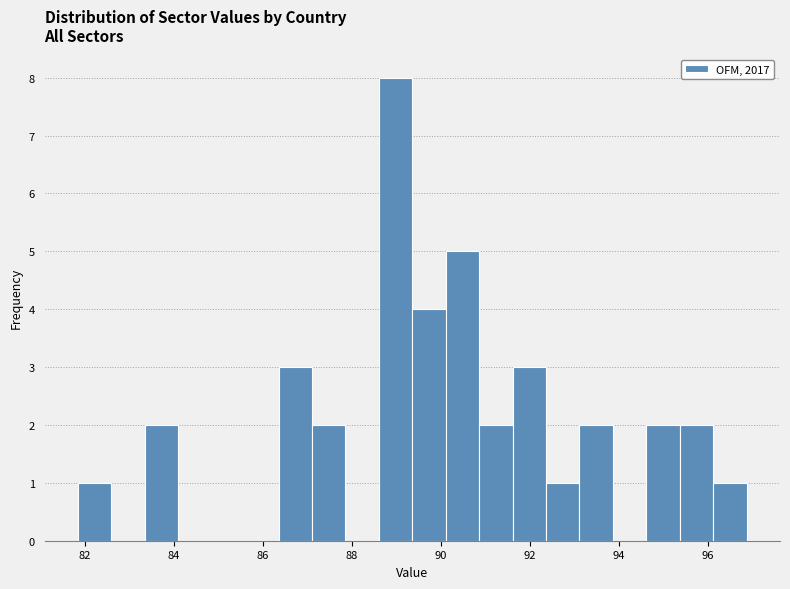

Read against the x-axis, roughly where is the centre of the tallest bar?

89.0